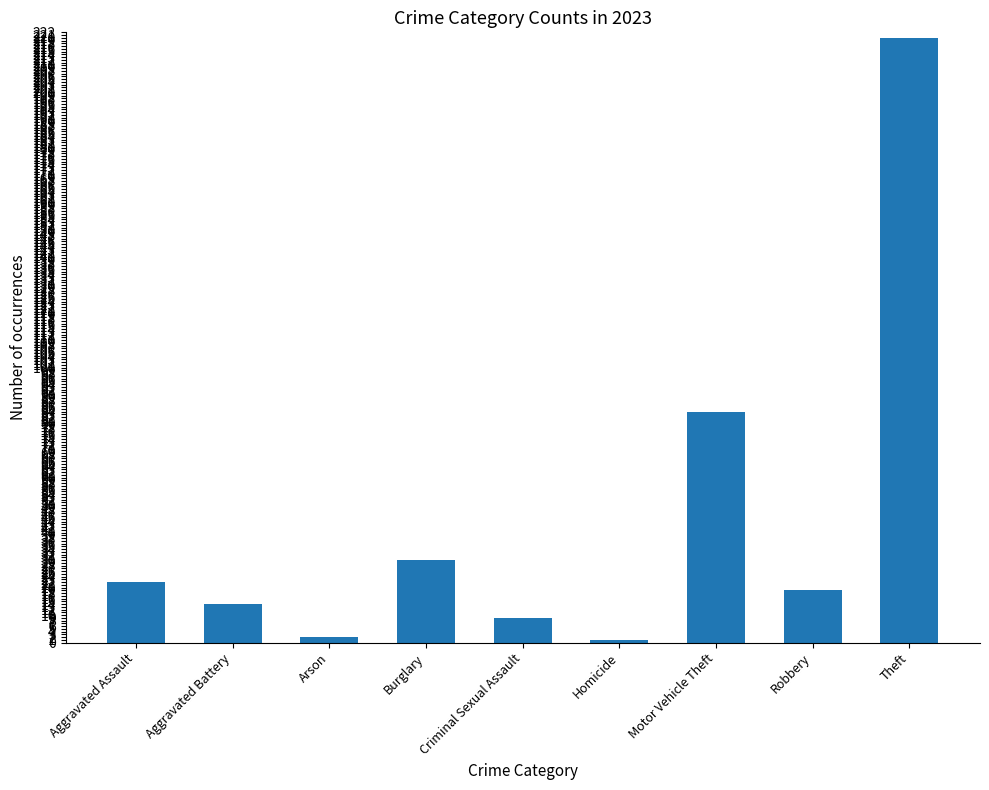

Reading left to right, transcribe all the data shown in this chart.

Aggravated Assault=22	Aggravated Battery=14	Arson=2	Burglary=30	Criminal Sexual Assault=9	Homicide=1	Motor Vehicle Theft=84	Robbery=19	Theft=220